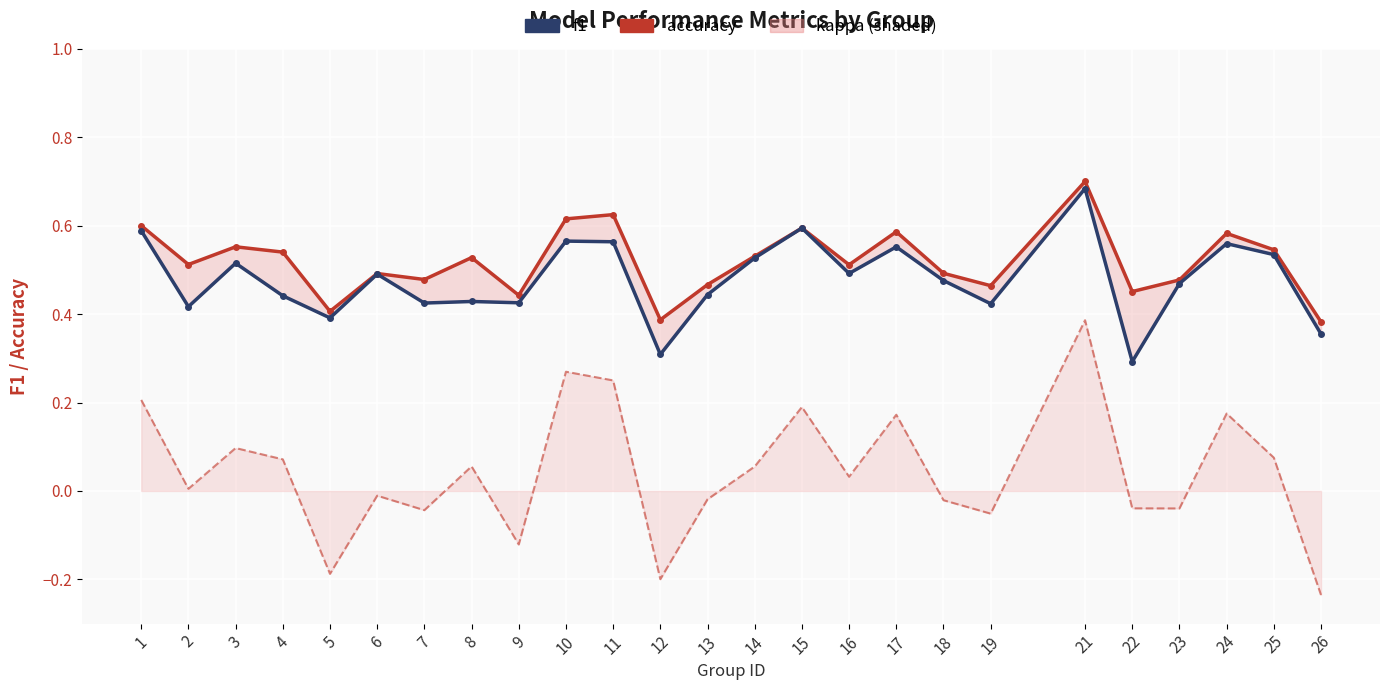

What is the difference between the maximum and minimum values in the accuracy series?

0.3